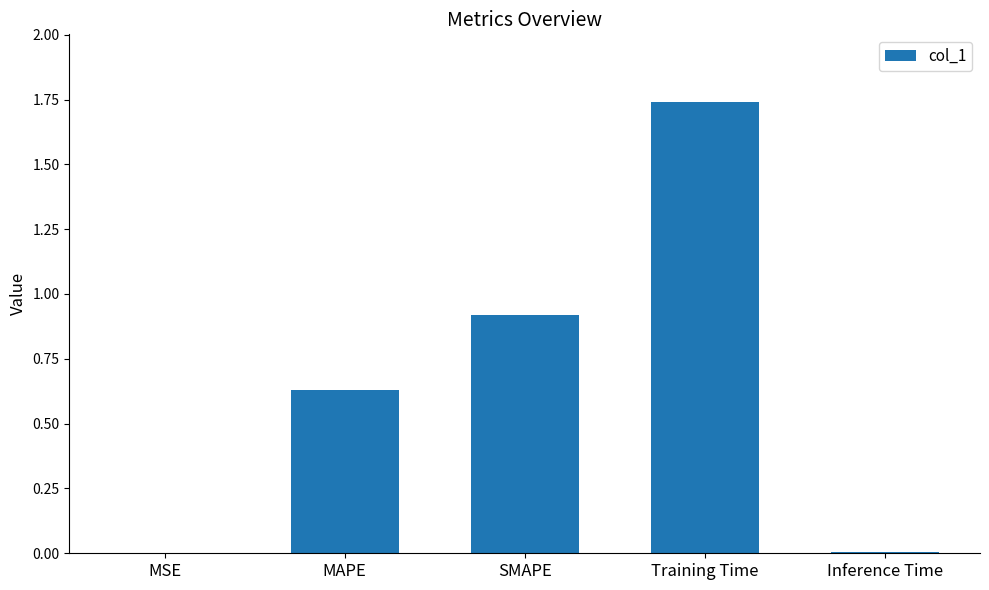

What is the change in value from SMAPE to Inference Time?

-0.9